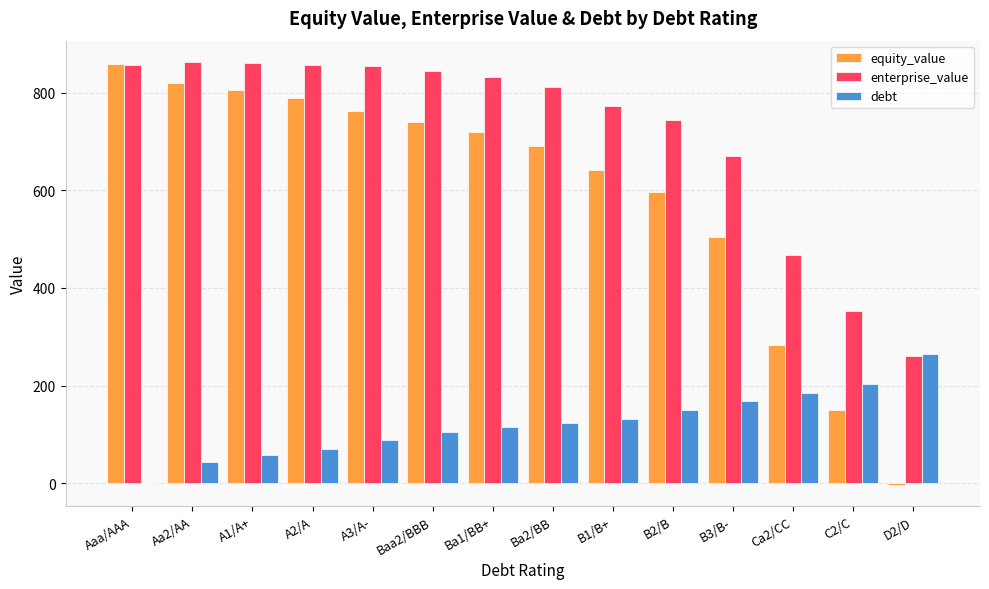

The value of debt at A2/A is 70.6. True or false?

True